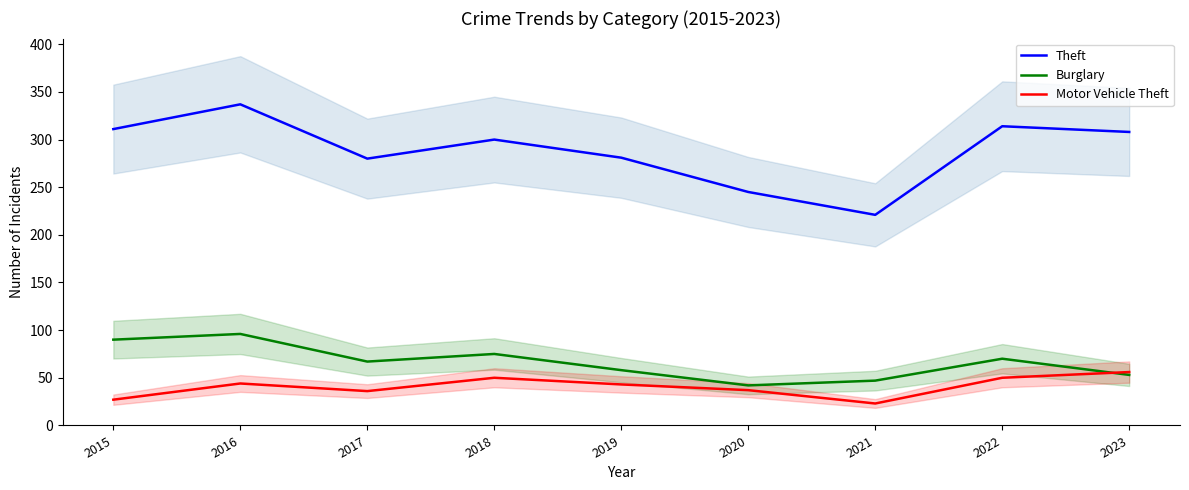

True or false: Motor Vehicle Theft has a value of 56 at 2023.

True